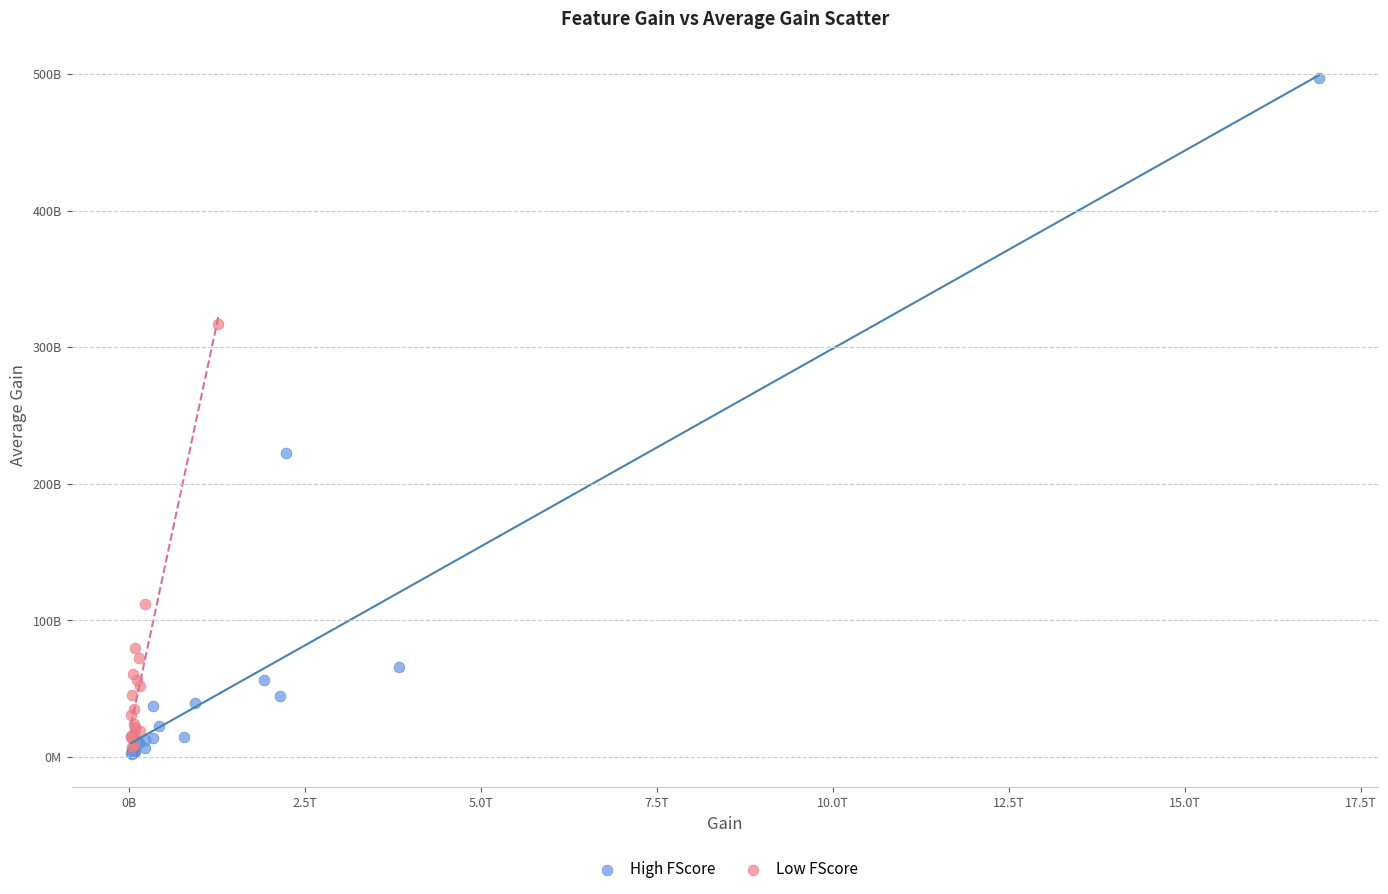

What are all the series names shown in the legend?

High FScore, Low FScore